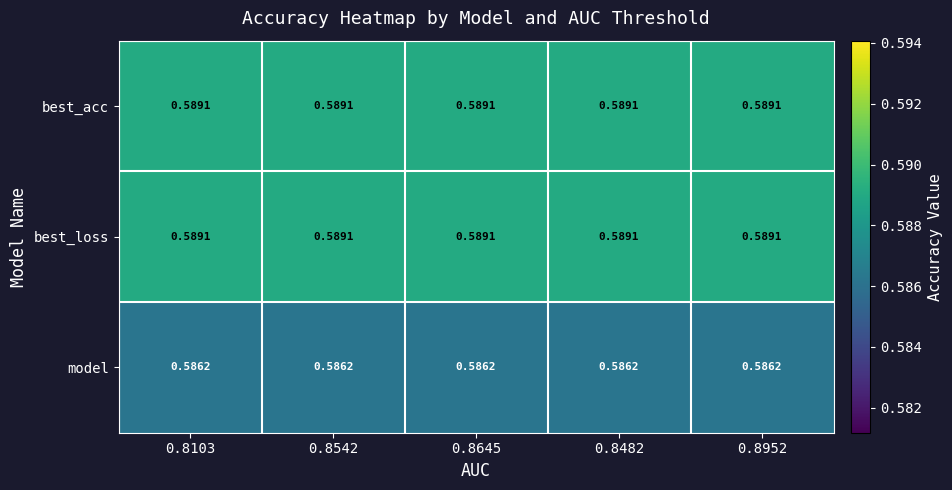

Reading right to left, extract all data points from this chart.

best_acc: 0.8952=0.6	0.8482=0.6	0.8645=0.6	0.8542=0.6	0.8103=0.6
best_loss: 0.8952=0.6	0.8482=0.6	0.8645=0.6	0.8542=0.6	0.8103=0.6
model: 0.8952=0.6	0.8482=0.6	0.8645=0.6	0.8542=0.6	0.8103=0.6